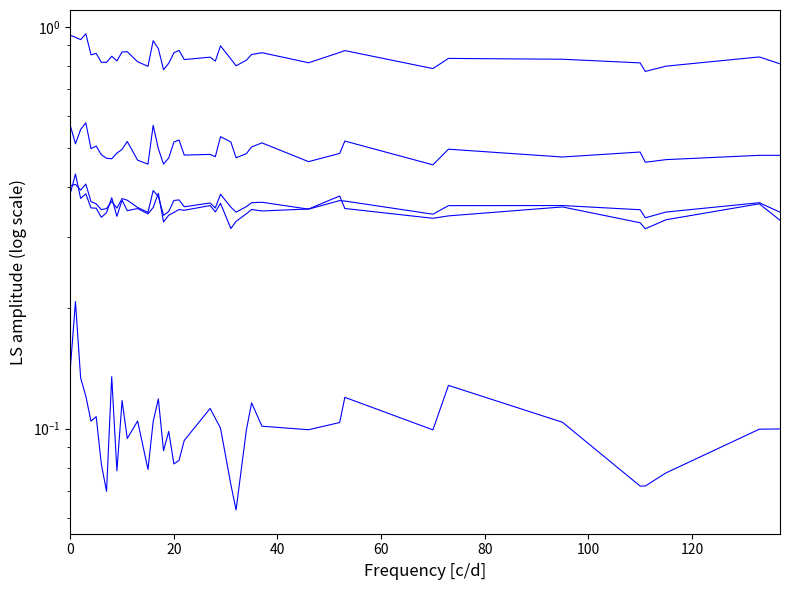

What is the difference between the maximum and minimum values in the ops series?

0.2